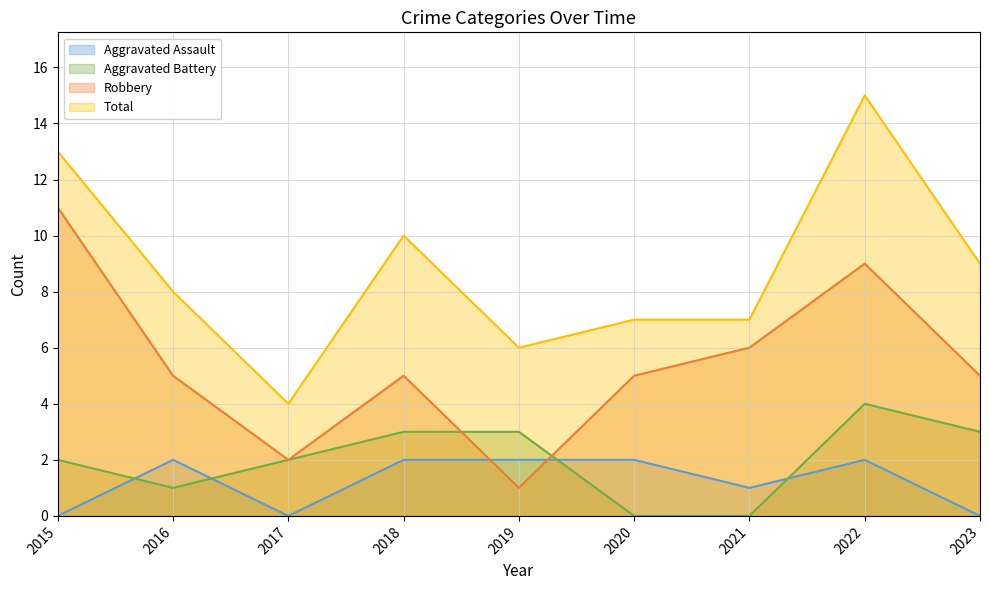

What is the sum of all Aggravated Battery values?

18